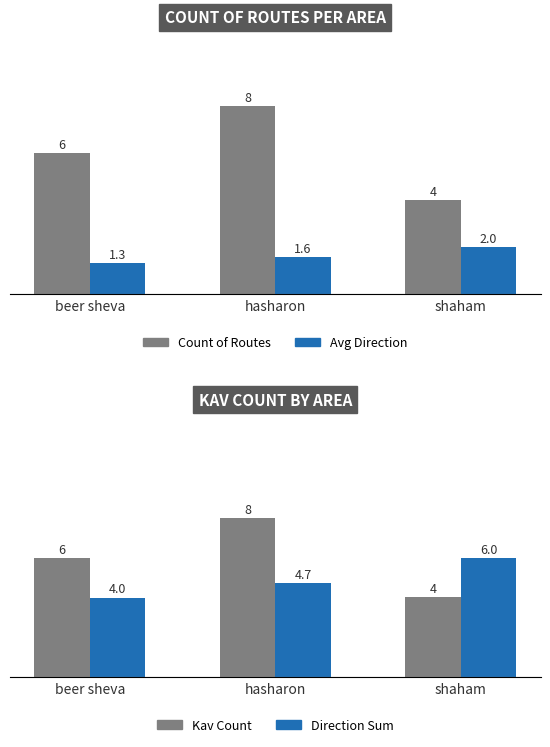

Where is Count of Routes nearest to the value 6?

beer sheva